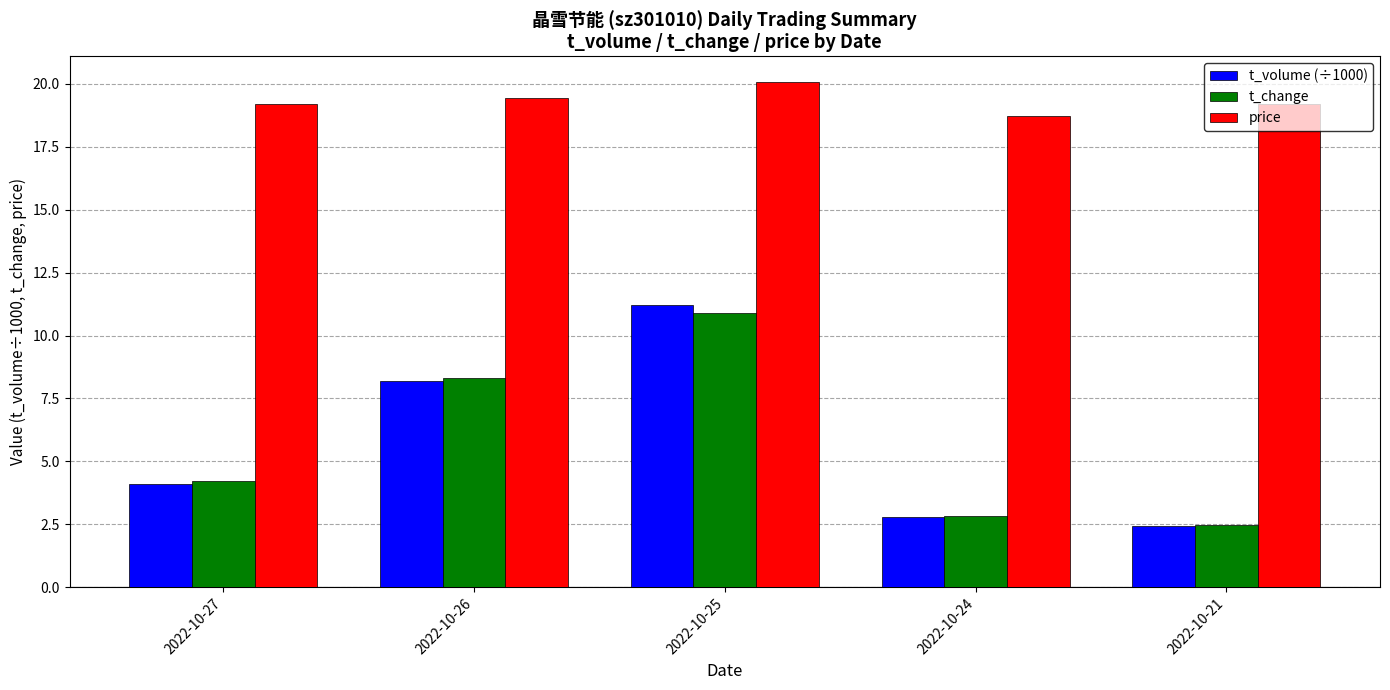

What are all the series names shown in the legend?

t_volume (÷1000), t_change, price